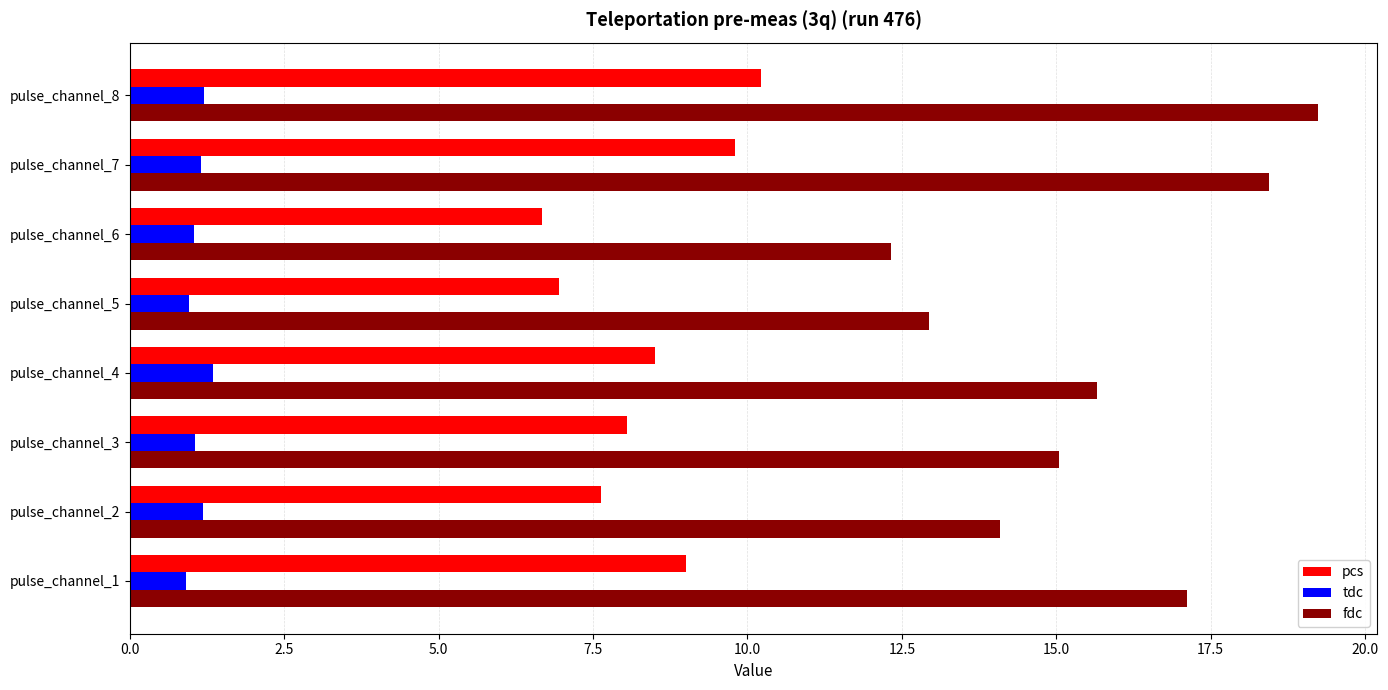

What is the difference between the maximum and second lowest values in the fdc series?

6.3